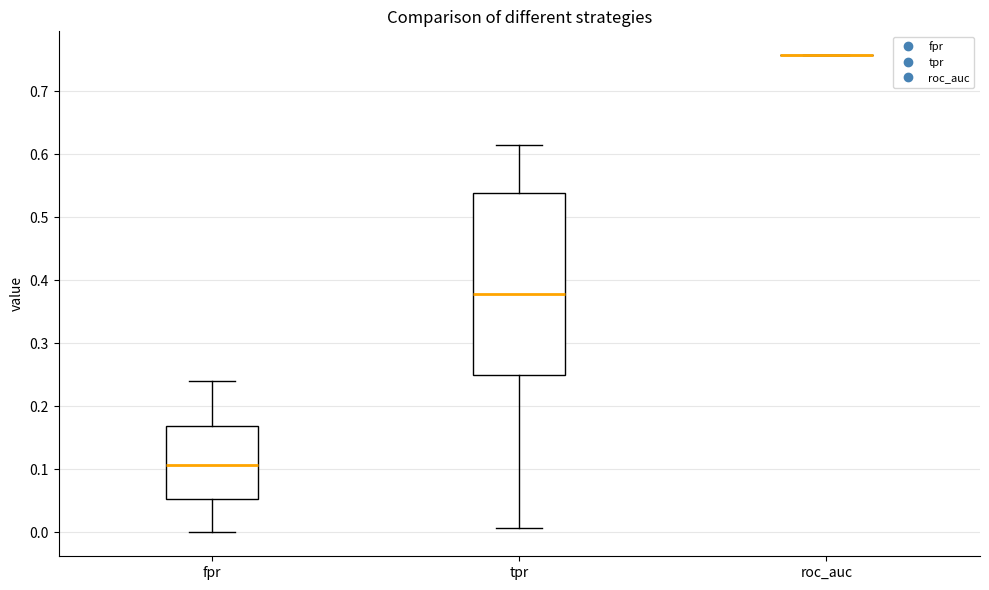

Comparing the boxes themselves (not the whiskers), which one is the tallest?

tpr